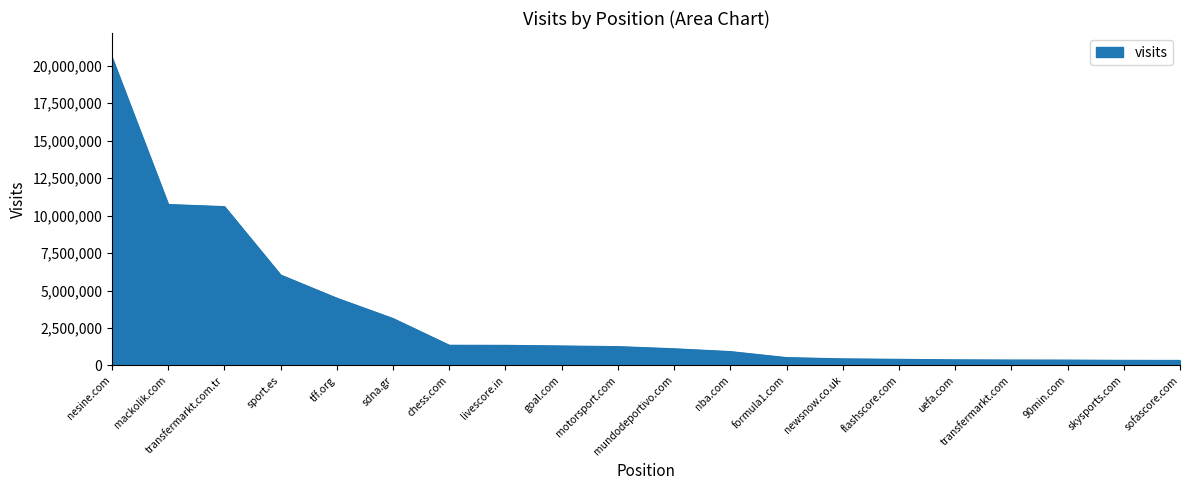

Which has a higher value, nesine.com or transfermarkt.com.tr?

nesine.com